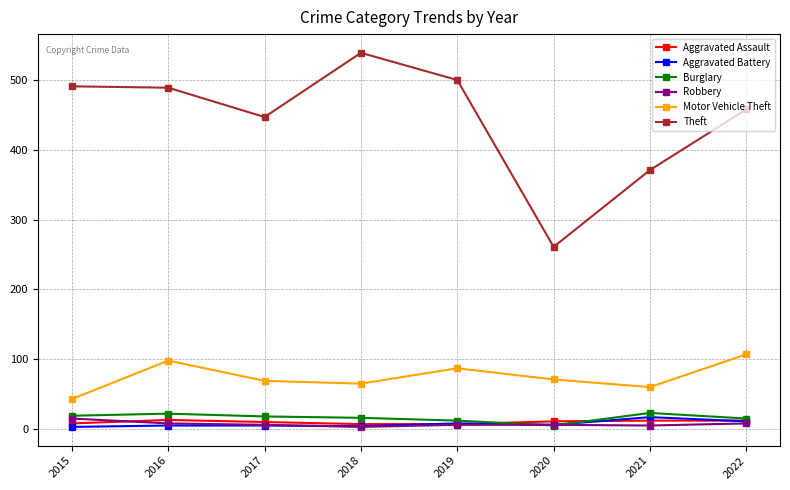

At which label does Theft first exceed 489?

2015